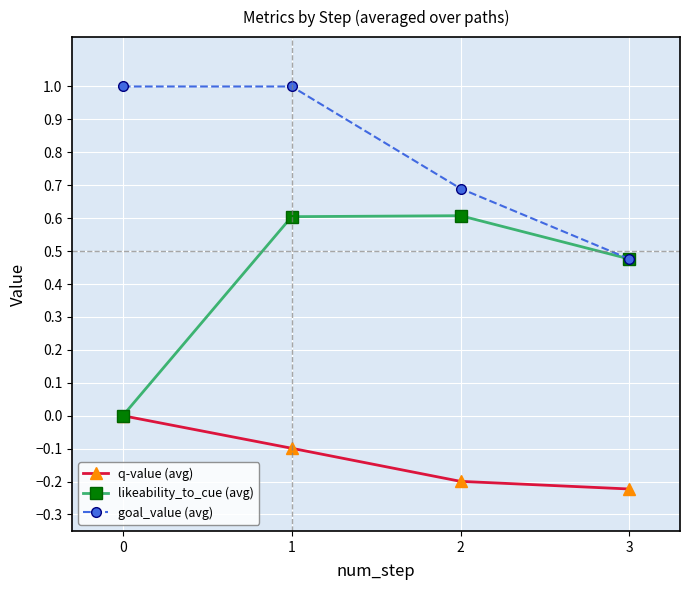

What is the sum of all q-value (avg) values?

-0.5